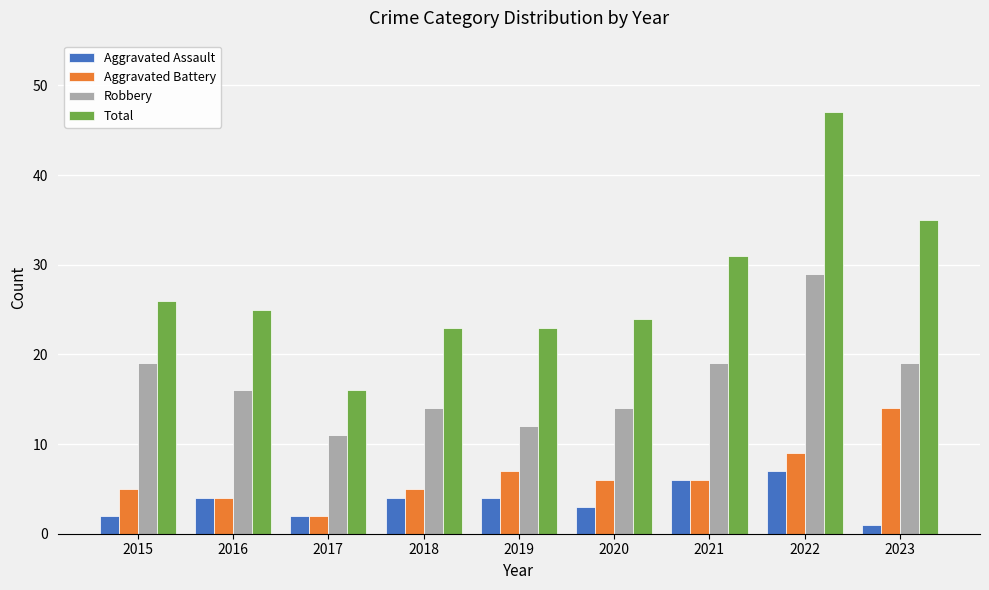

What is the value of the Total bar at the 8th from the left?

47